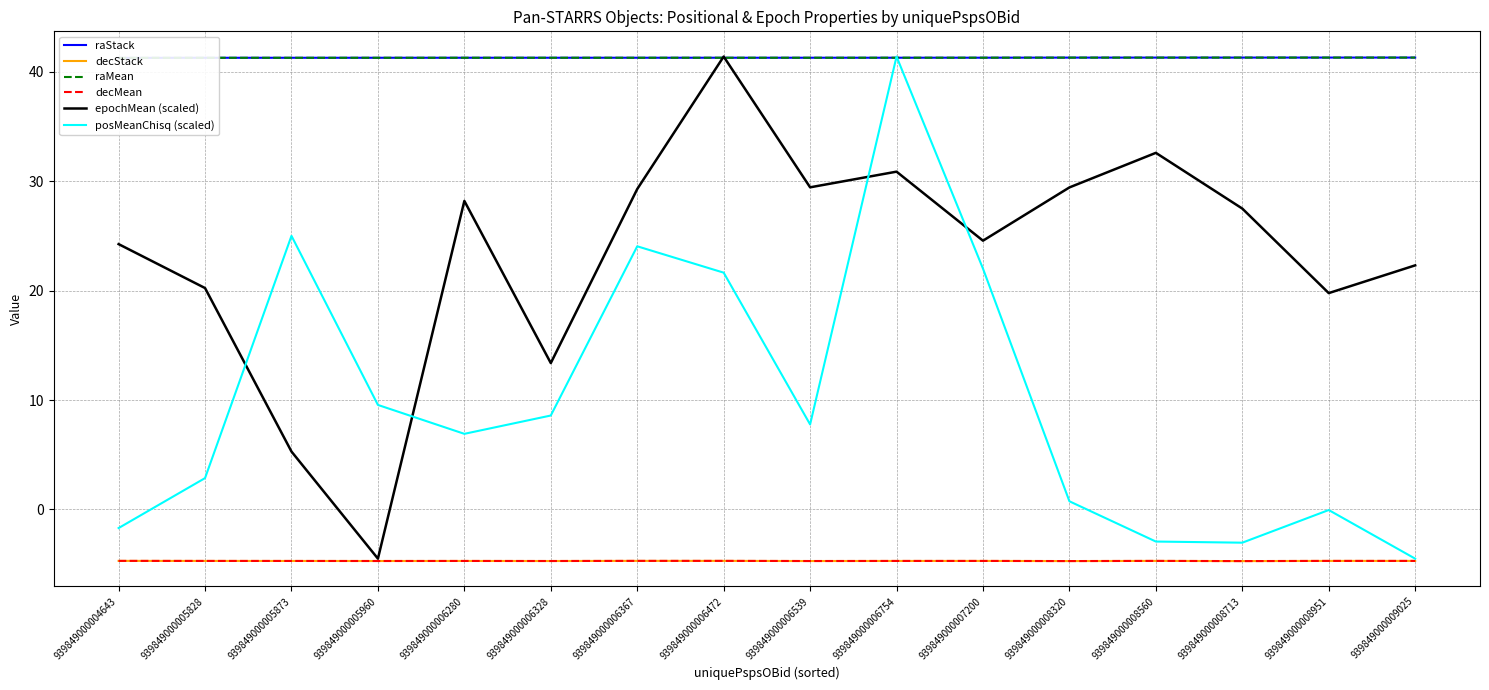

True or false: decMean has more than 0 interior local peaks.

True